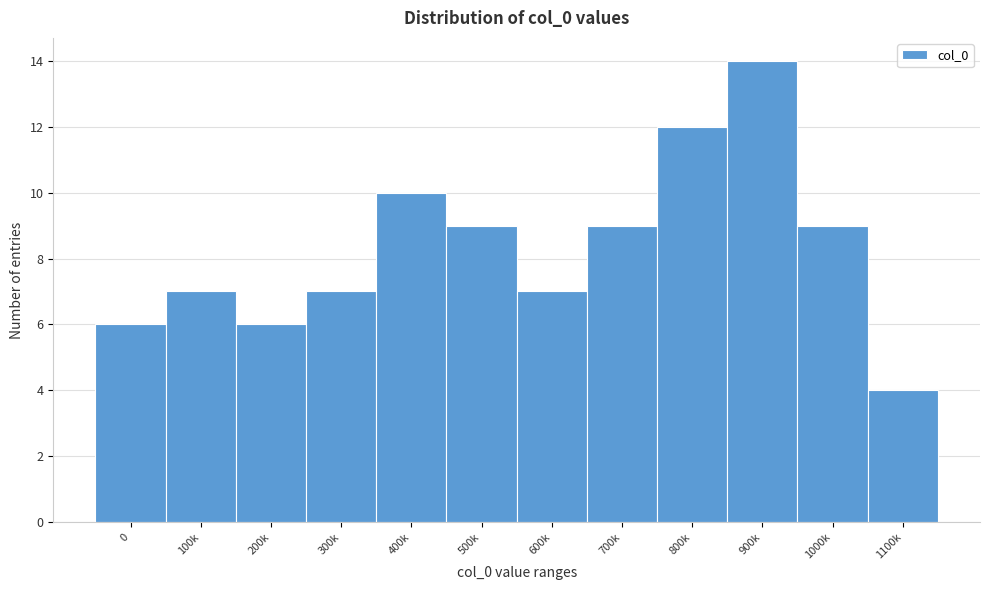

Reading left to right, extract all data points from this chart.

0=6	100k=7	200k=6	300k=7	400k=10	500k=9	600k=7	700k=9	800k=12	900k=14	1000k=9	1100k=4